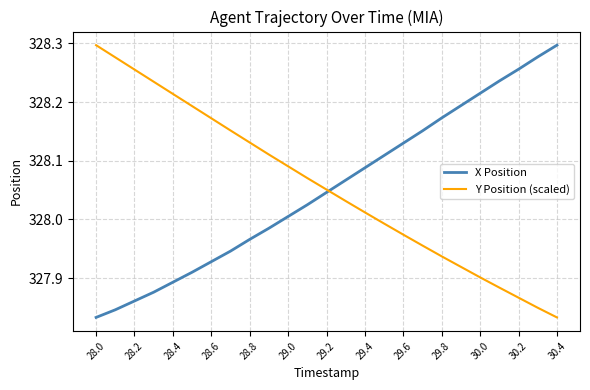

Does the chart have visible grid lines?

Yes